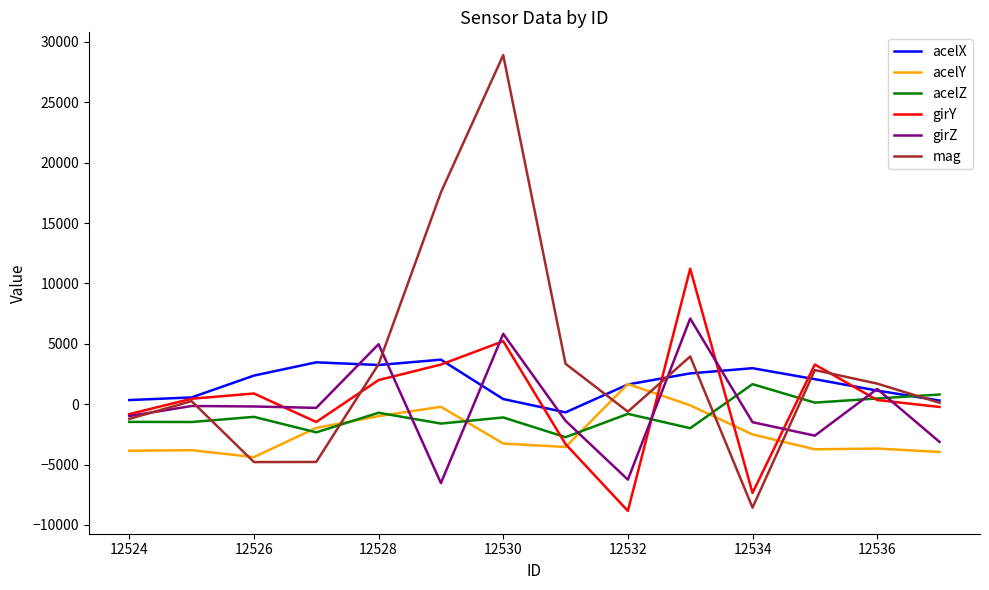

What is the minimum value shown in the chart?

-8836